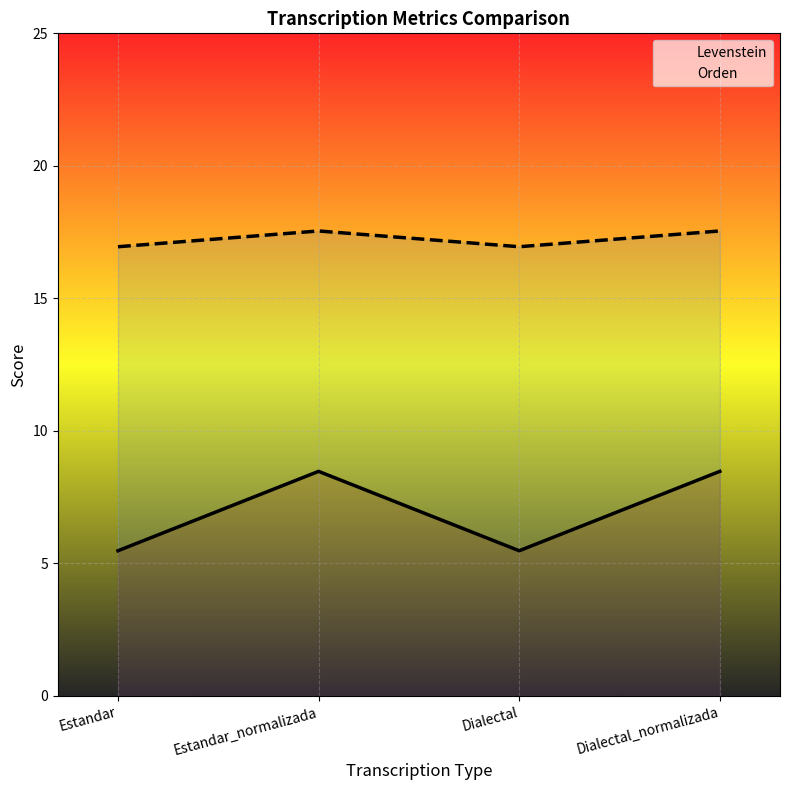

At how many categories does at least one series exceed 7?

4